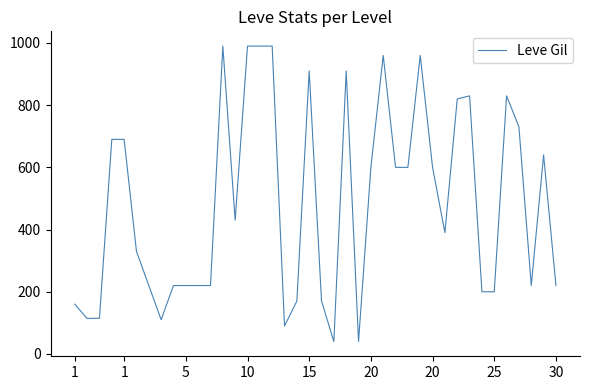

What is the maximum value shown in the chart?

990